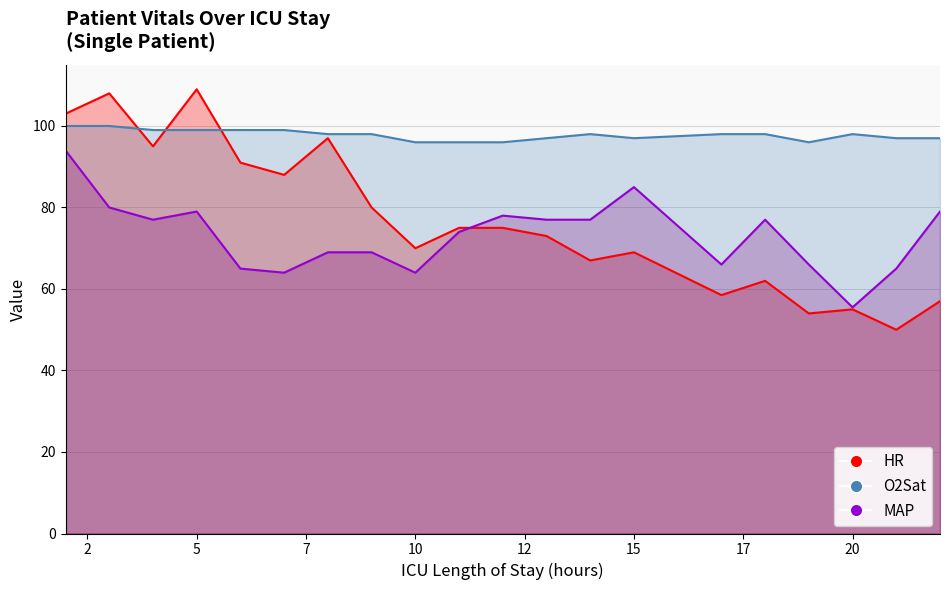

Which series has the widest spread of values?

HR